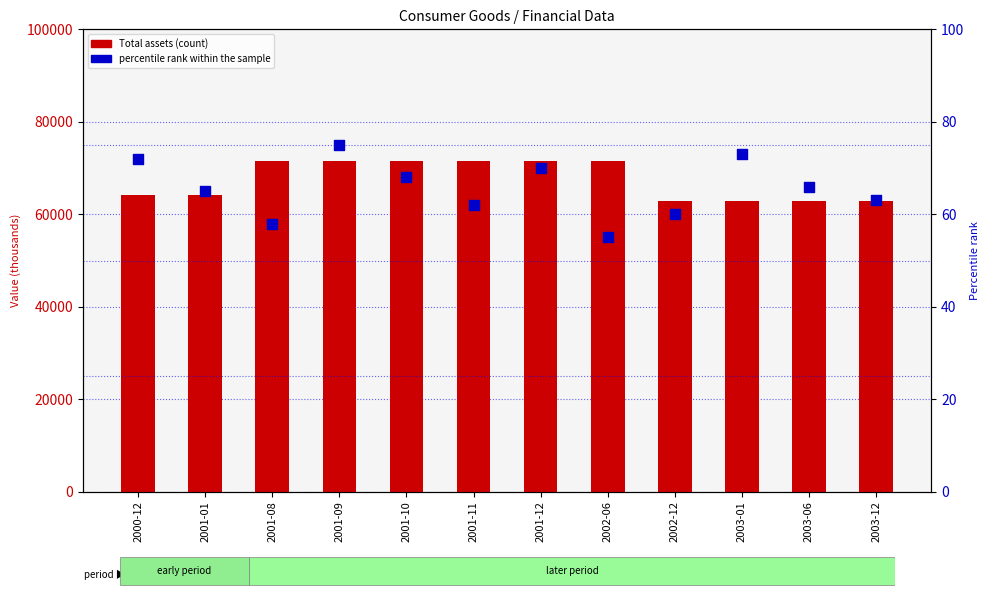

Which series reaches the maximum Y coordinate?

Total assets